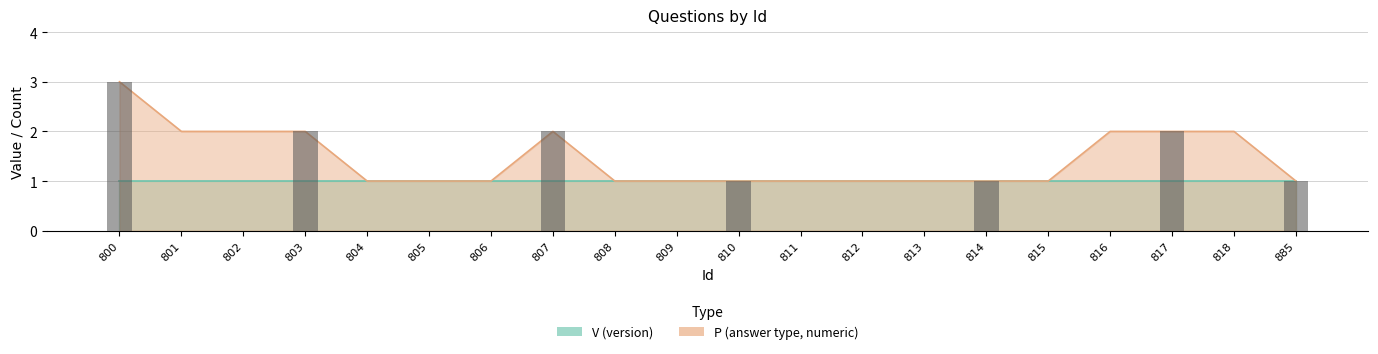

How many values are between 1 and 2?

19